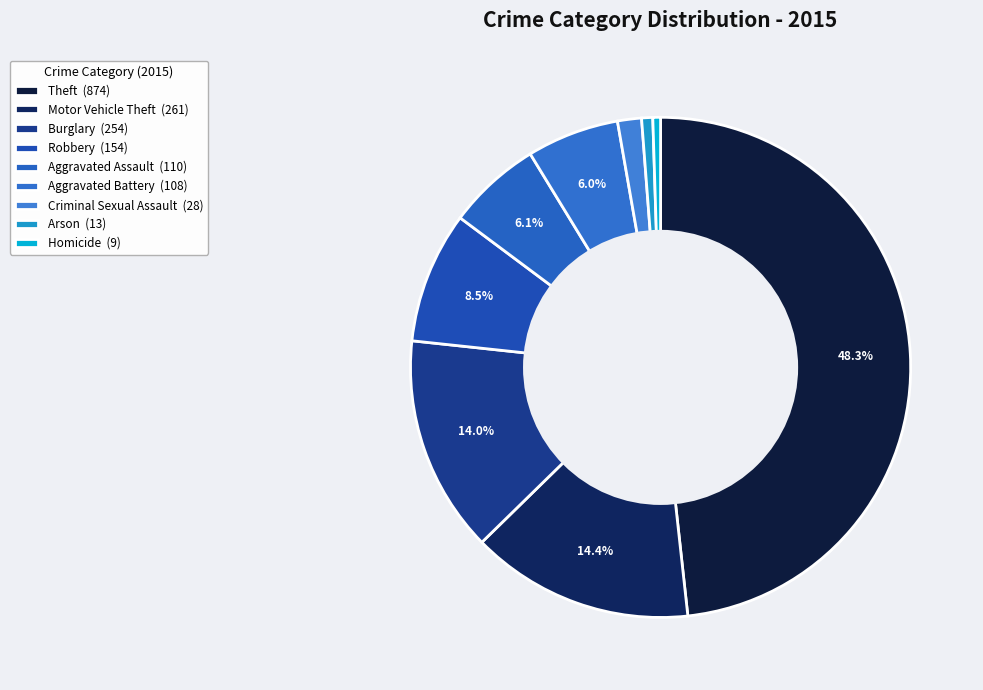

Count the number of slices in the pie.

9